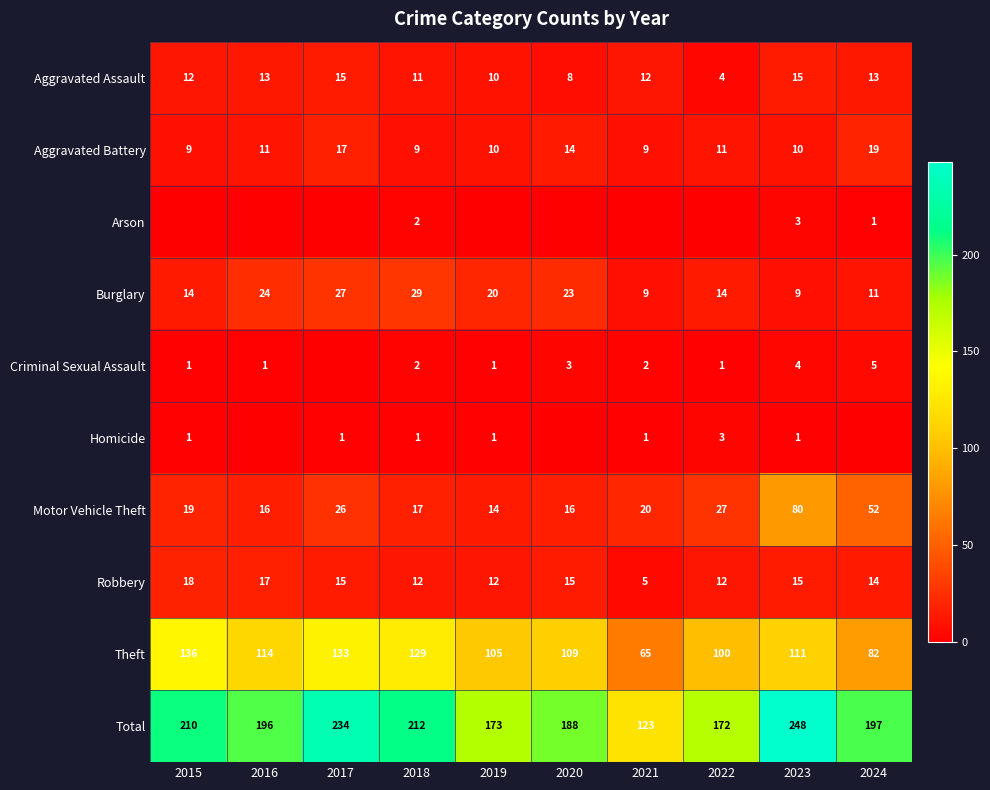

The Aggravated Assault series shows 15 at 2017. True or false?

True